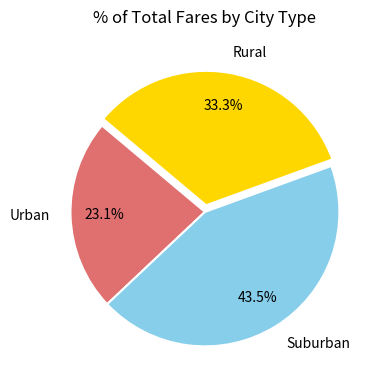

Rank the categories by value from lowest to highest.

Urban, Rural, Suburban